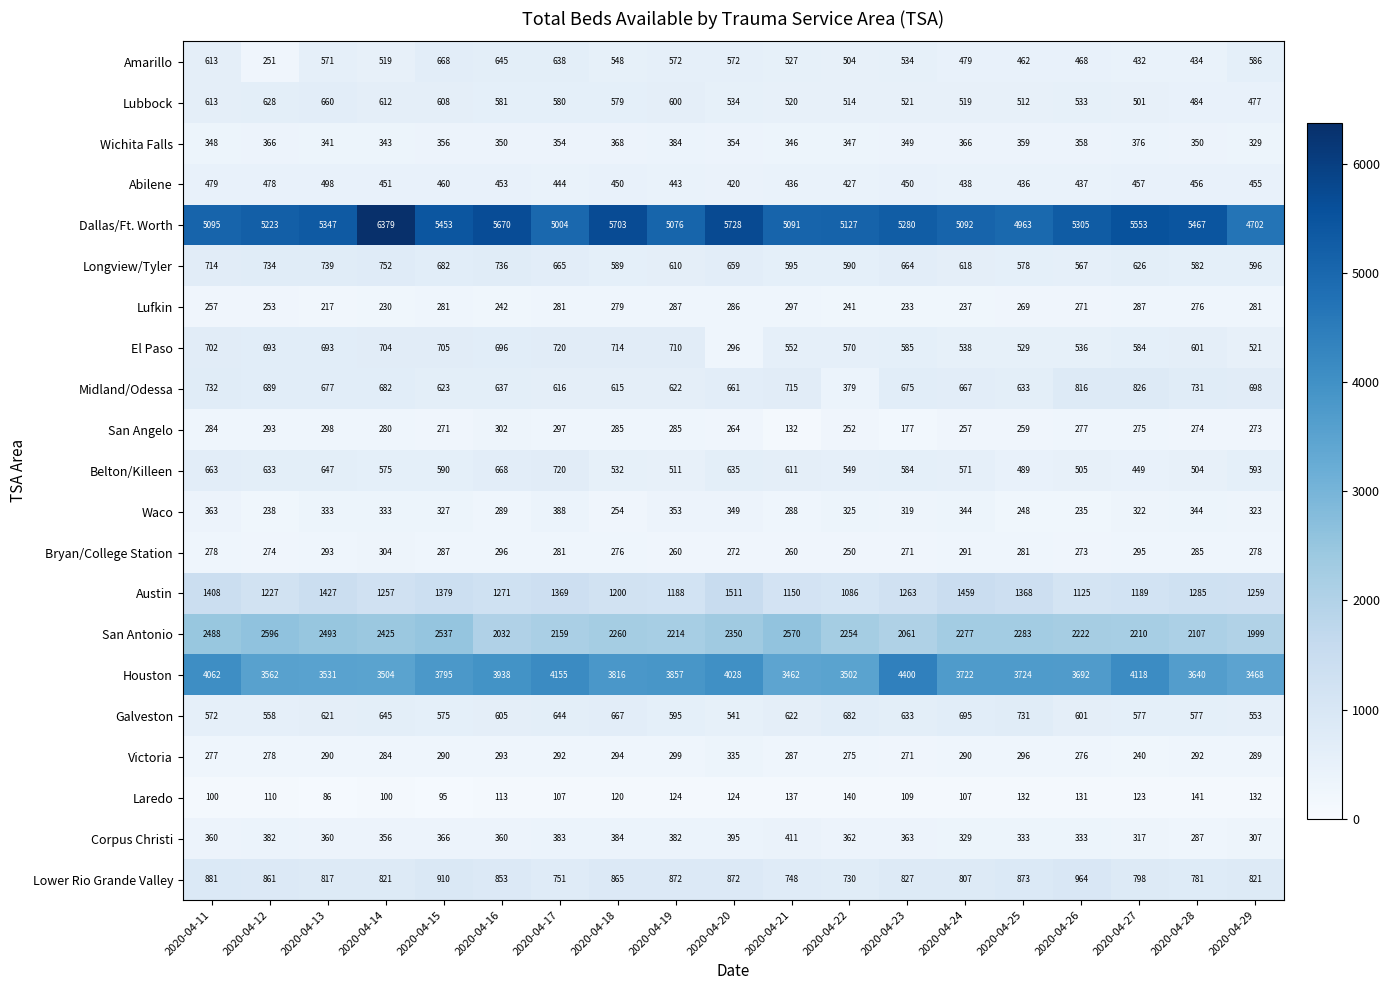

What is the total value across all series at 2020-04-29?

18940